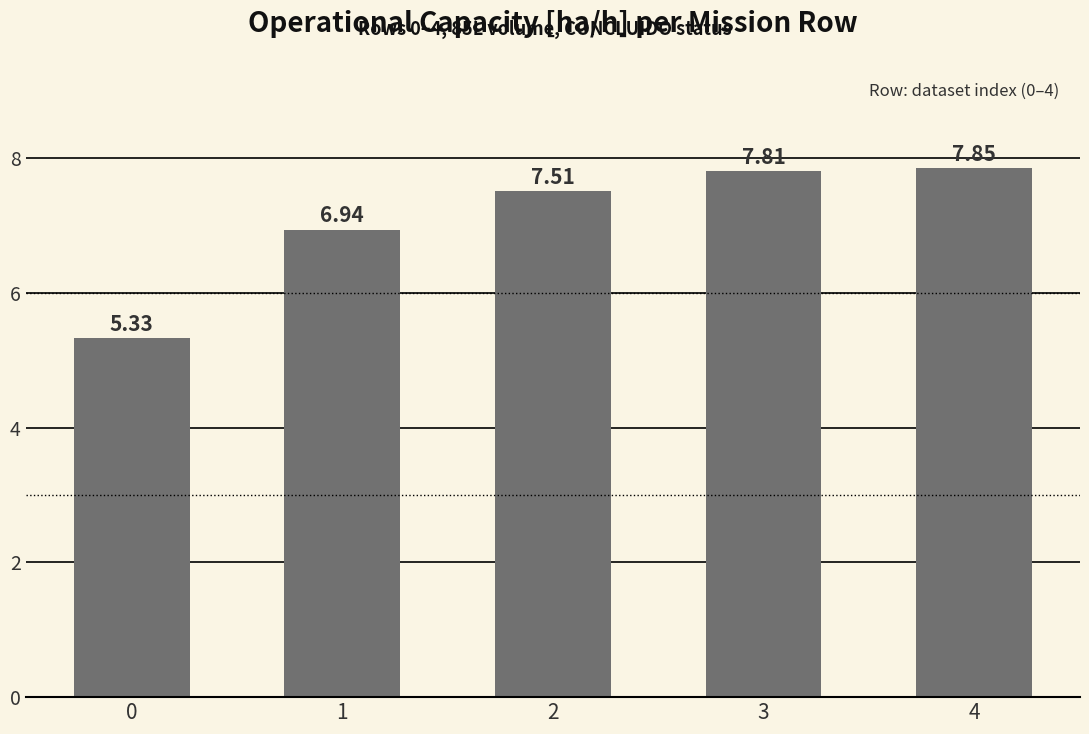

What is the change in value from 1 to 2?

+0.6